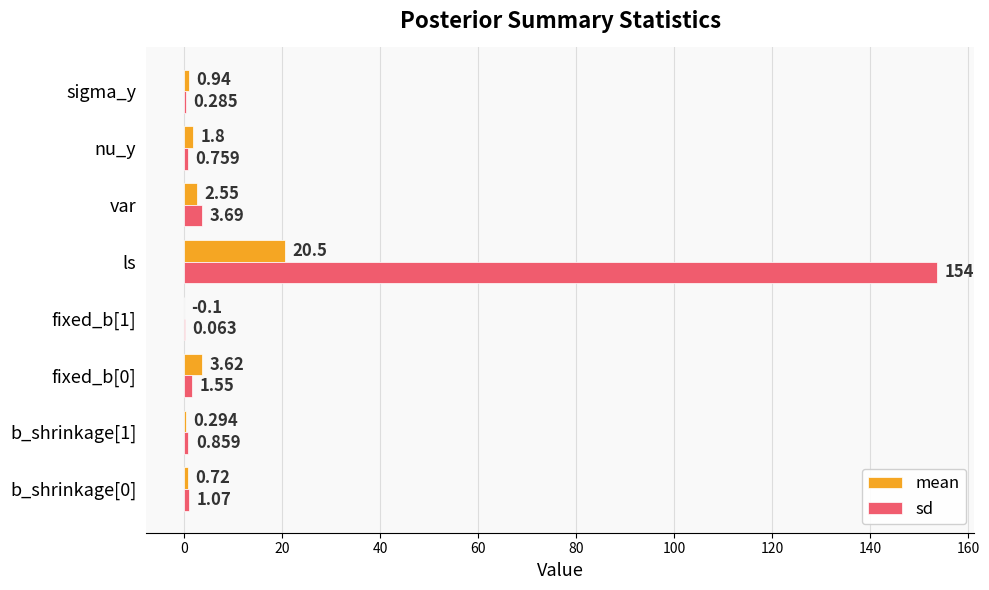

Which category has the highest value across all series?

ls